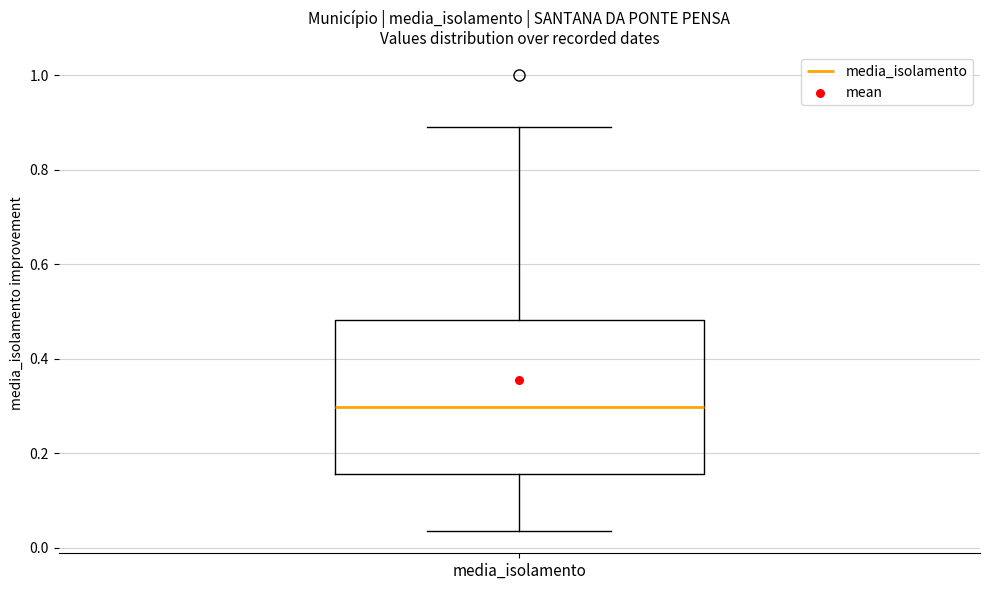

Read this box plot against the y-axis: the position of the median line, the range covered by the box, and the ends of both whiskers. The values are not printed on the chart, so give them approximately, as read against the axis.

median 0.30, box 0.16 to 0.48, whiskers 0.04 to 0.90